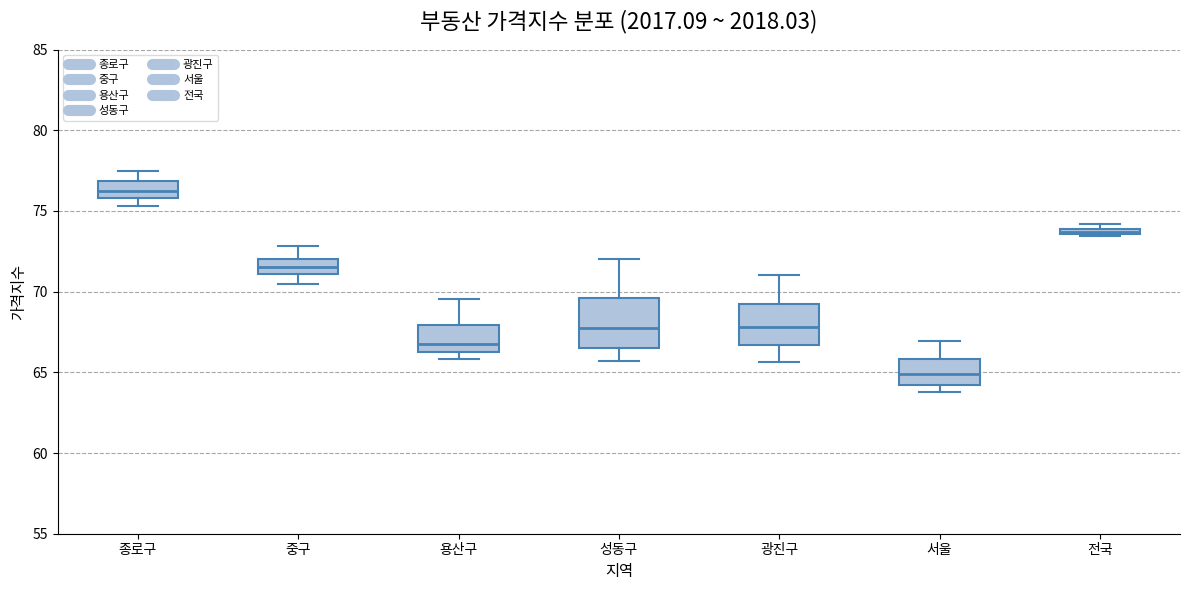

Where is the lower edge of the box for 광진구 on the y-axis? The values are not printed on the chart, so give them approximately, as read against the axis.

66.5